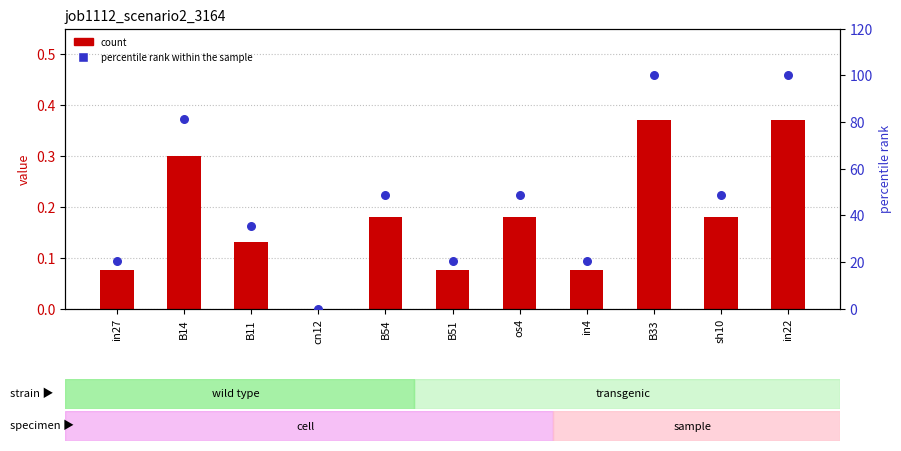

Which series has the largest total across all categories?

percentile rank within the sample